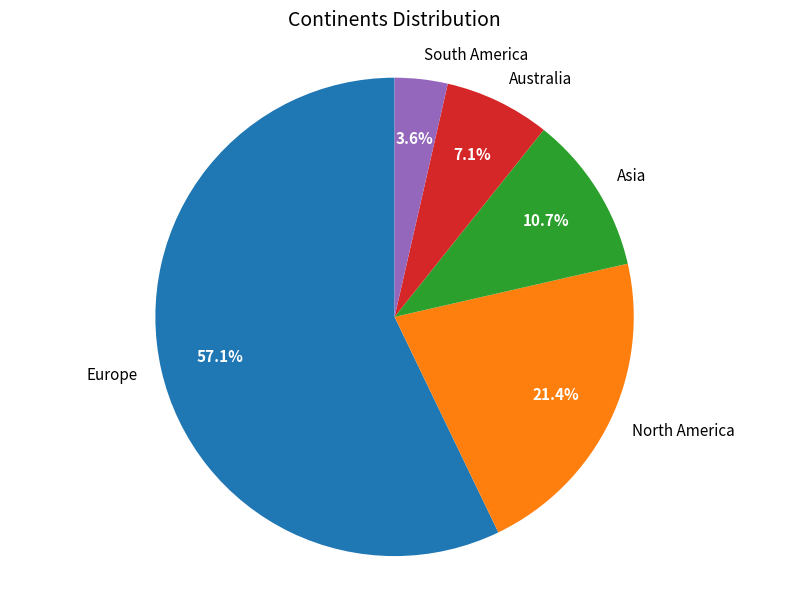

What percentage is the Europe slice, to the nearest percent?

57%